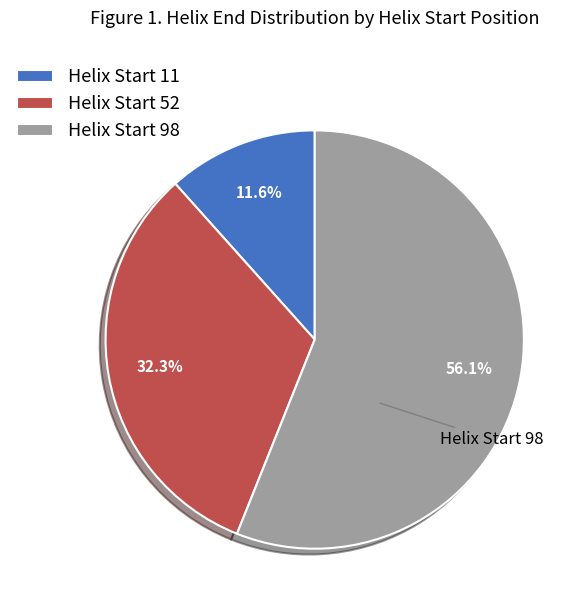

Which slice is the smallest?

Helix Start 11